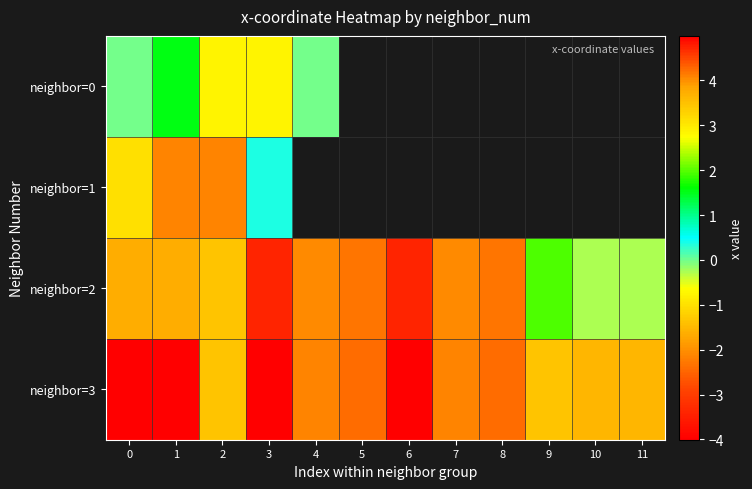

Which series changed the most between 6 and 9?

neighbor=3